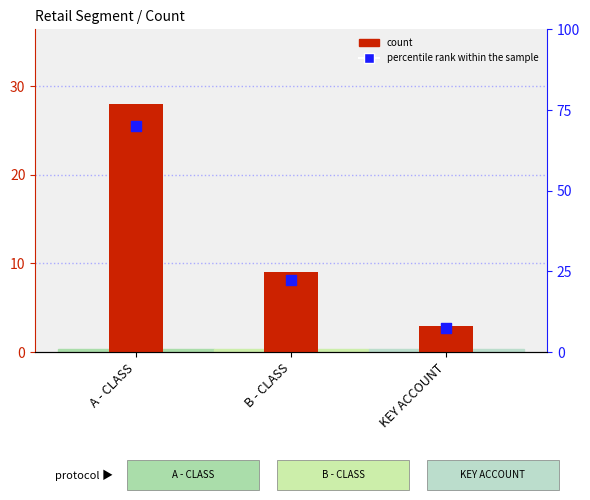

Which series contains the lowest Y value?

count